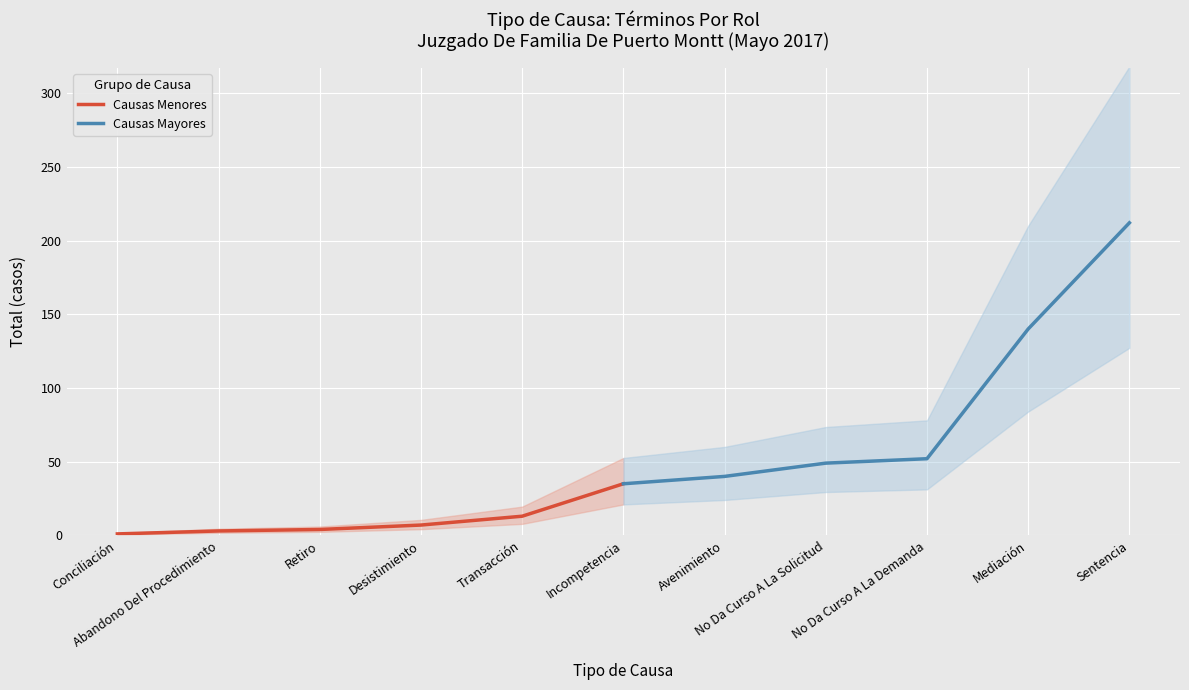

At which label does Causas Mayores reach its peak?

Sentencia